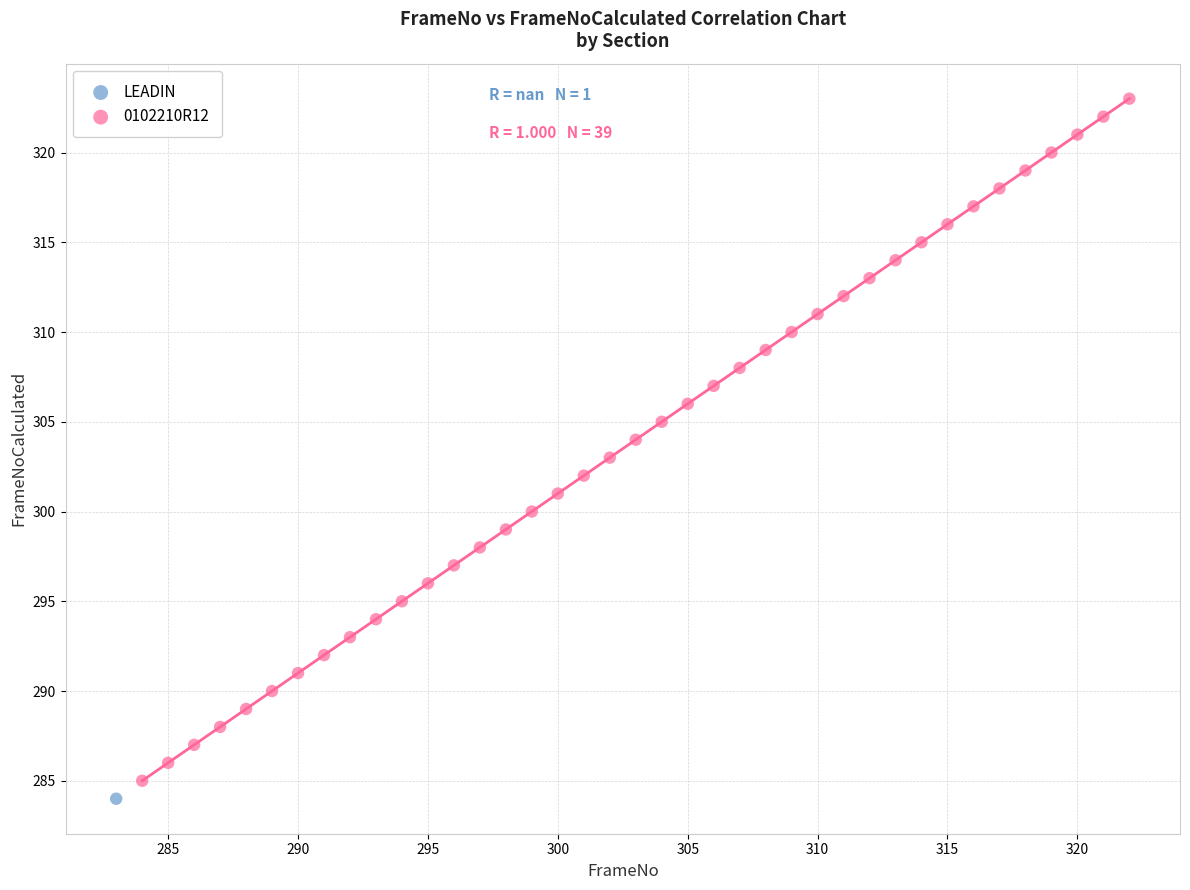

What are all the series names shown in the legend?

LEADIN, 0102210R12